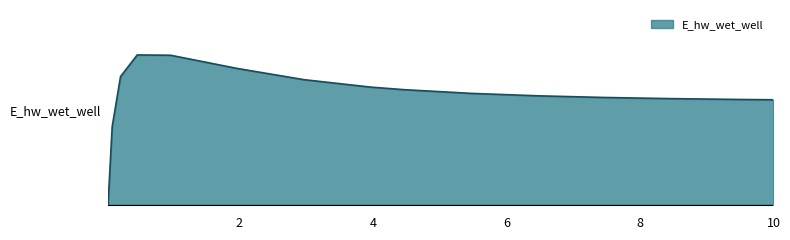

What is the sum of all values?

11.0